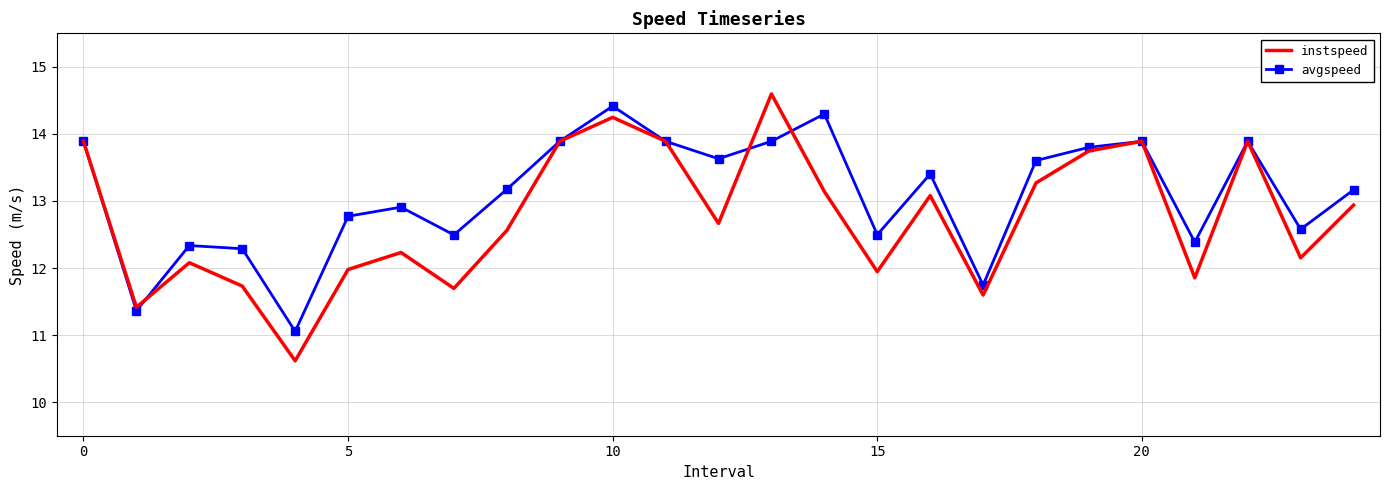

Rank the series by their average value, from highest to lowest.

avgspeed, instspeed